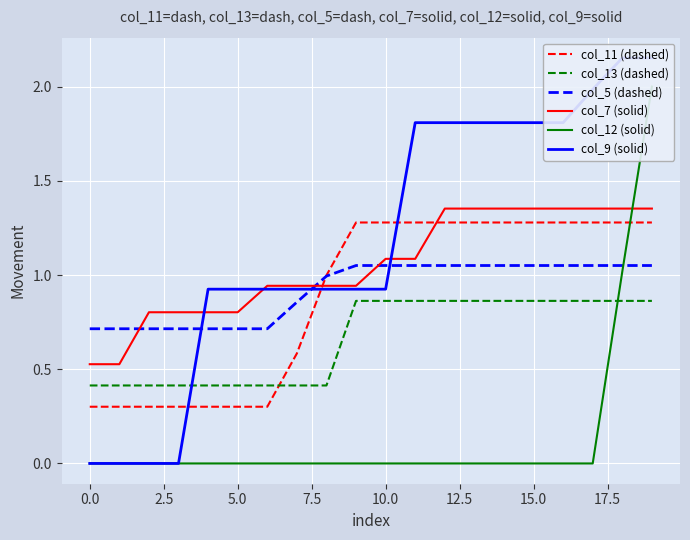

How many lines are shown in the chart?

6